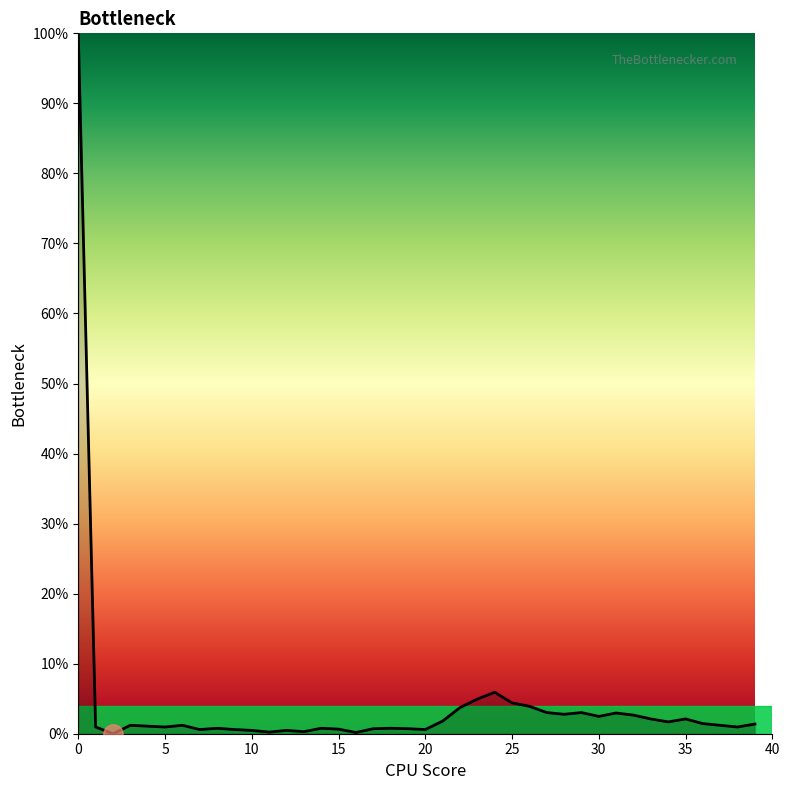

What is the average value?

4.1